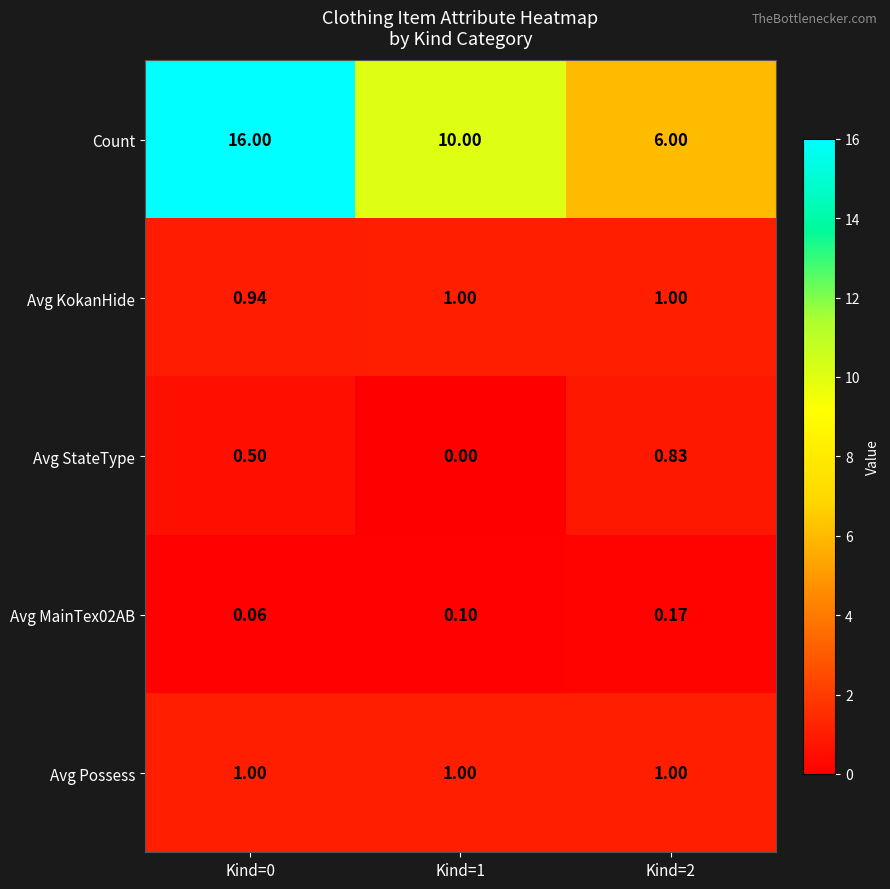

Is the value of Avg MainTex02AB at Kind=0 greater than the value of Avg Possess at Kind=0?

No